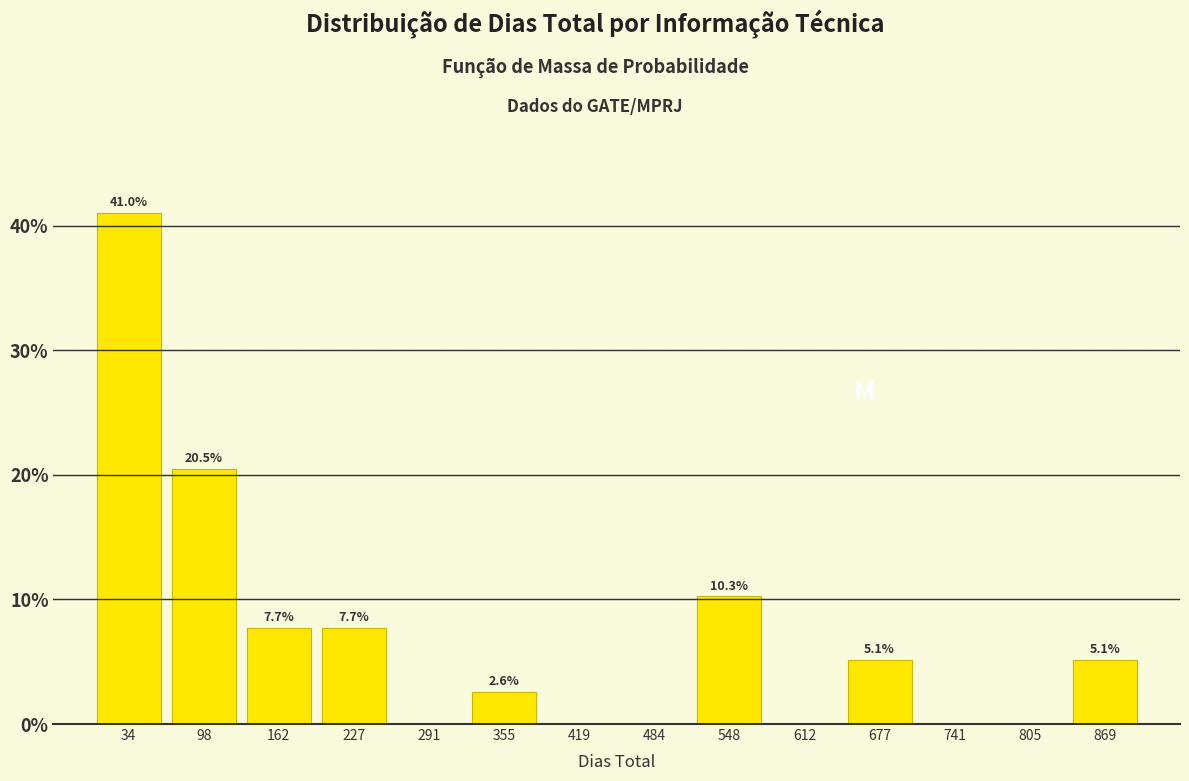

Over which range of the x-axis is the bar tallest?

0 to 70